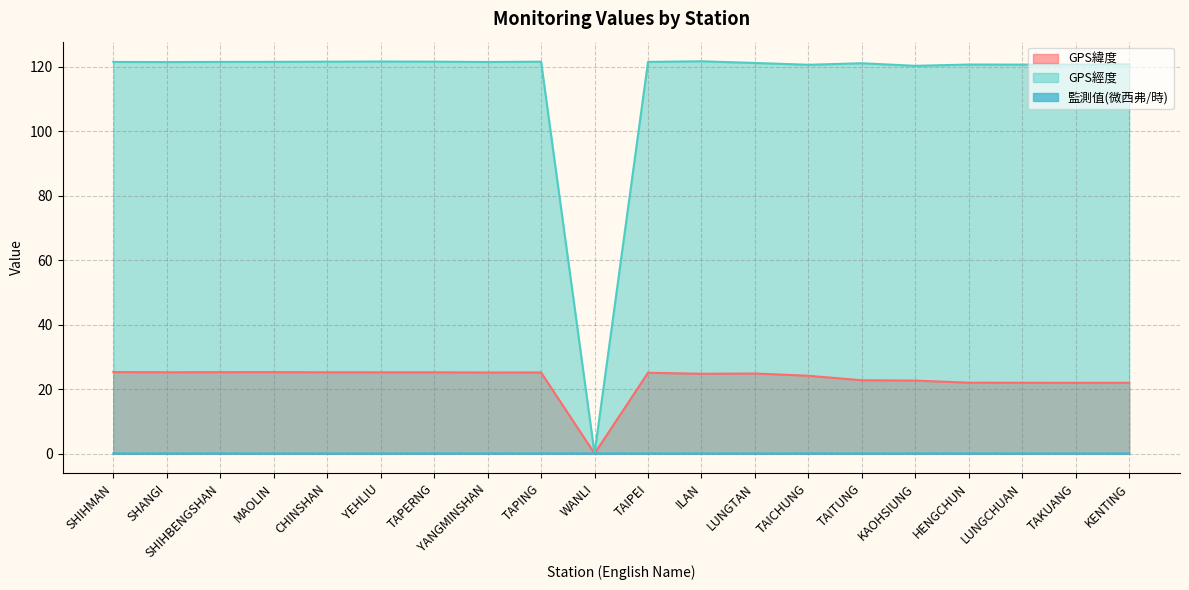

What is the sum of all GPS經度 values?

2304.2